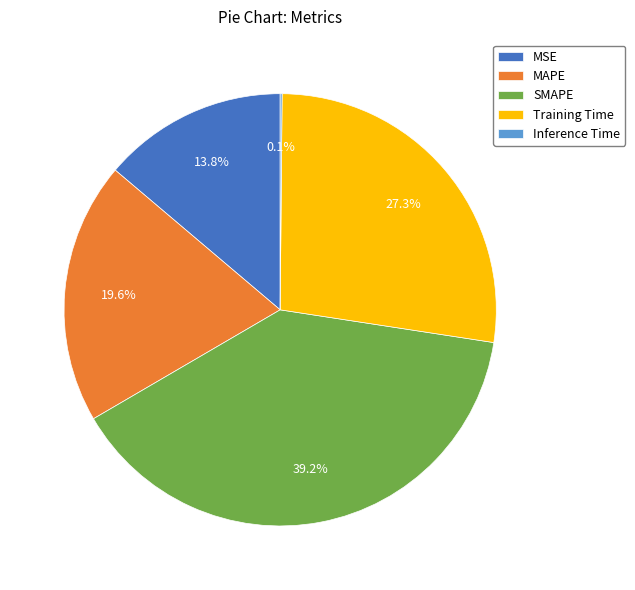

Which category has the biggest portion of the pie?

SMAPE